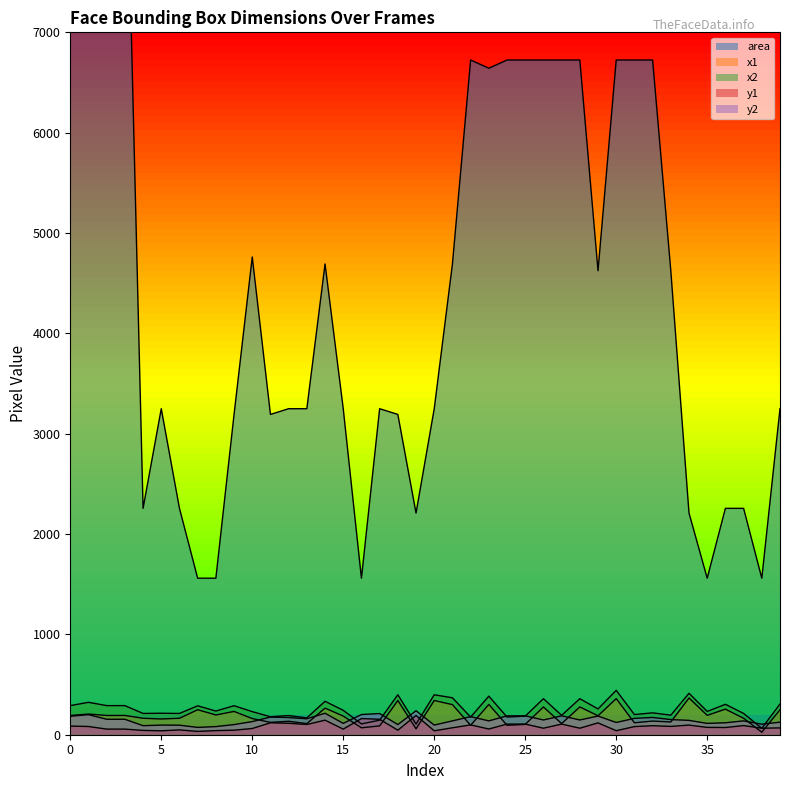

At which category is the sum across all series the highest?

1